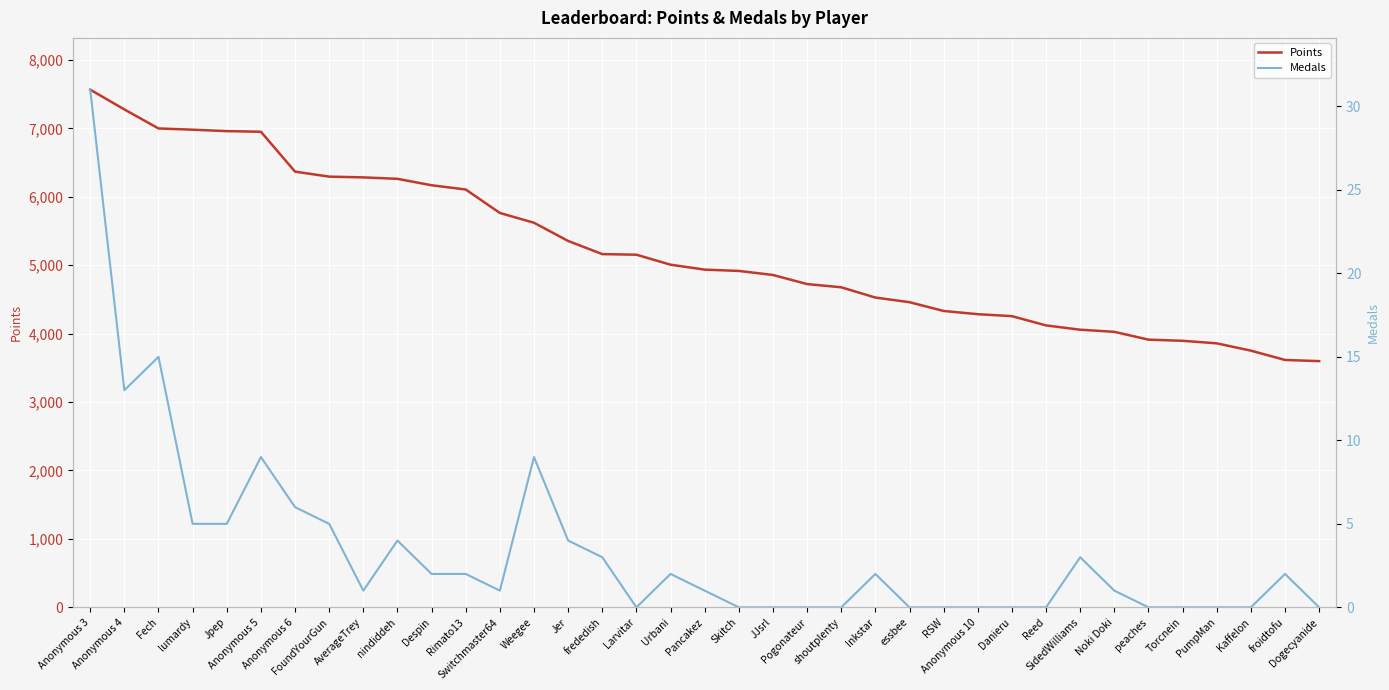

What is the label of the 19th point from the left?

Pancakez